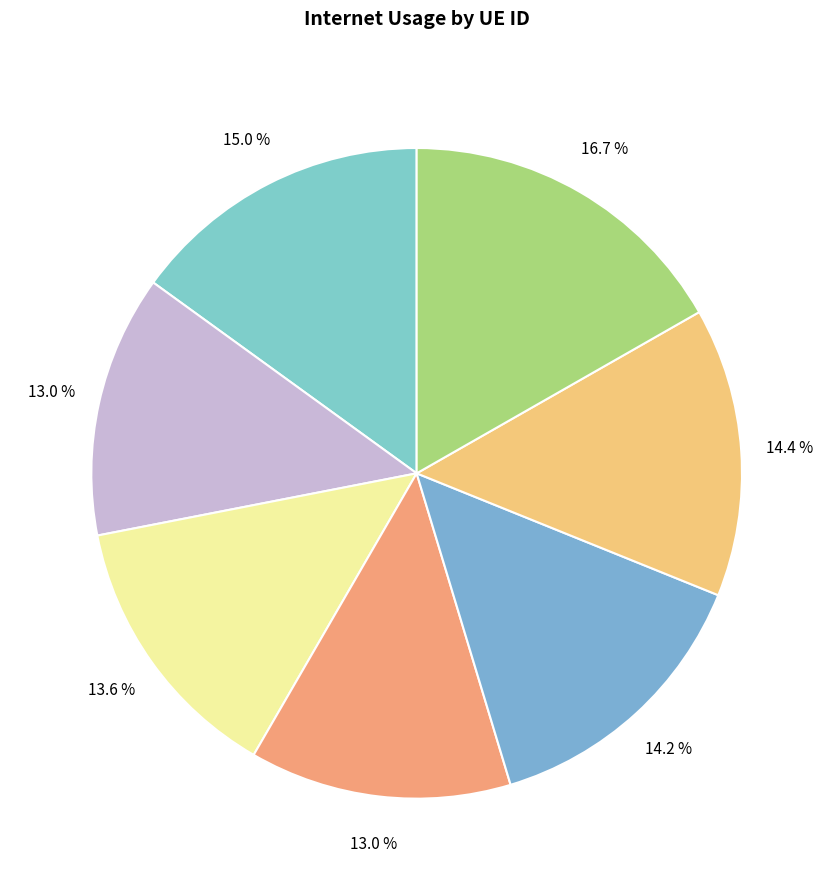

How many slices are in this pie chart?

7